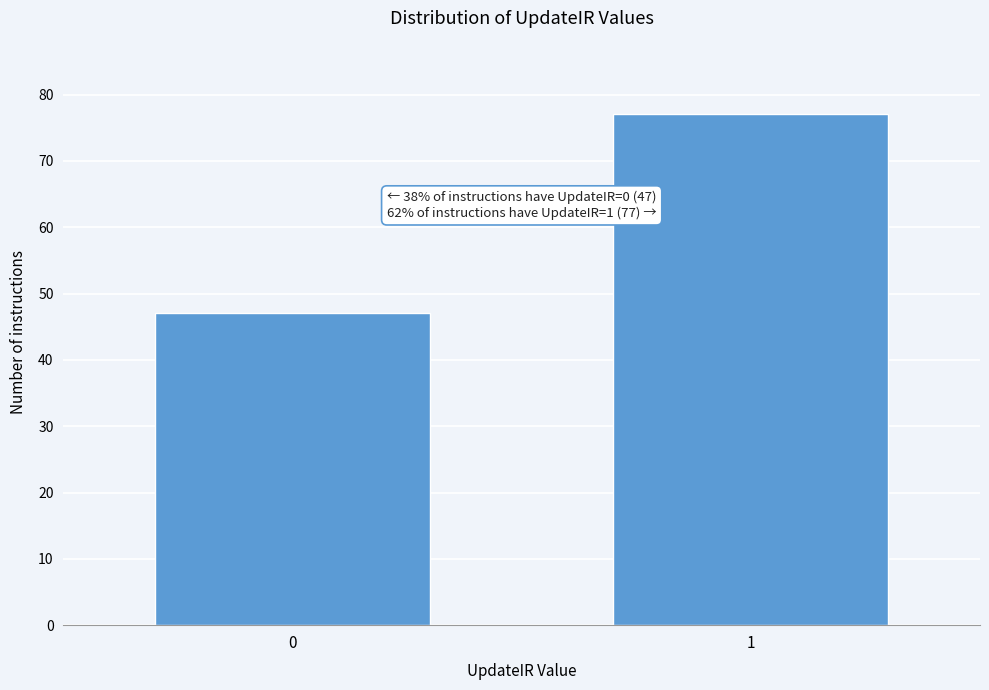

Reading right to left, list all the values displayed in this chart.

77	47